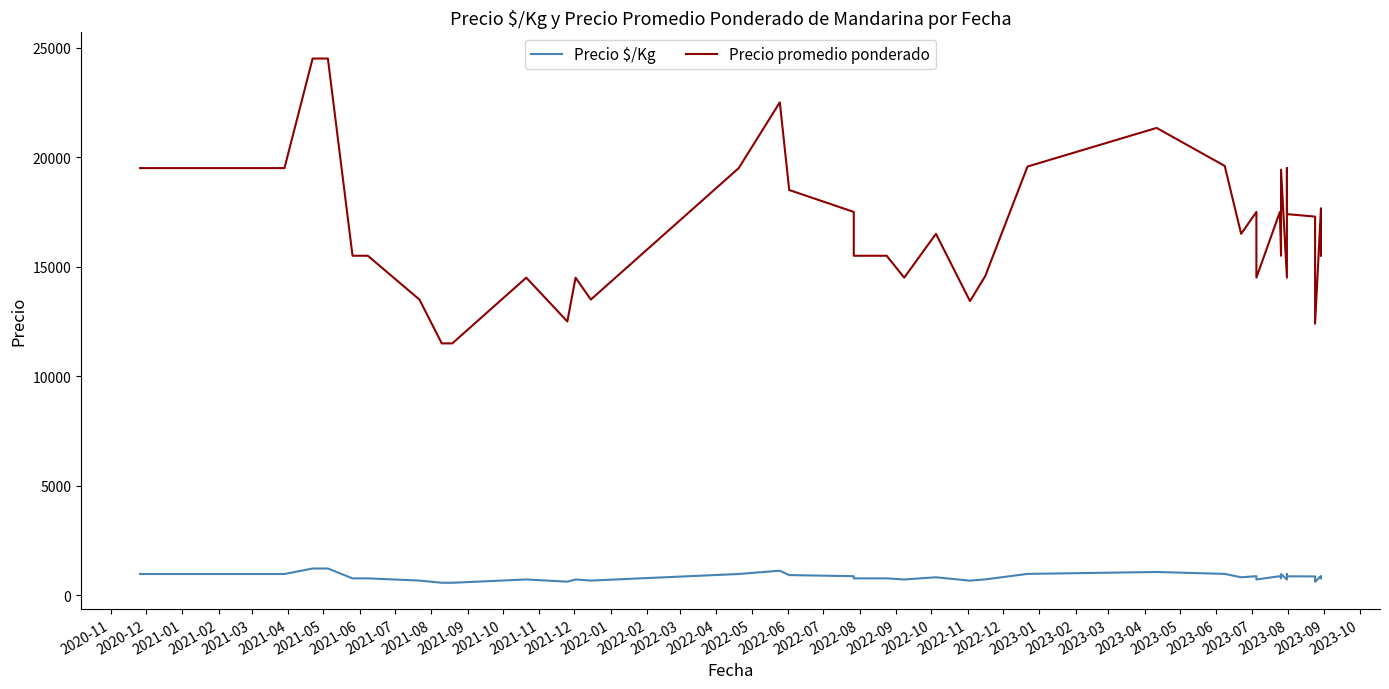

How many interior local valleys does the Precio promedio ponderado series have?

9